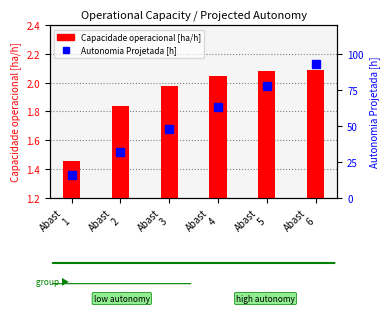

Which has a higher value, Abast
1 or Abast
2?

Abast
2